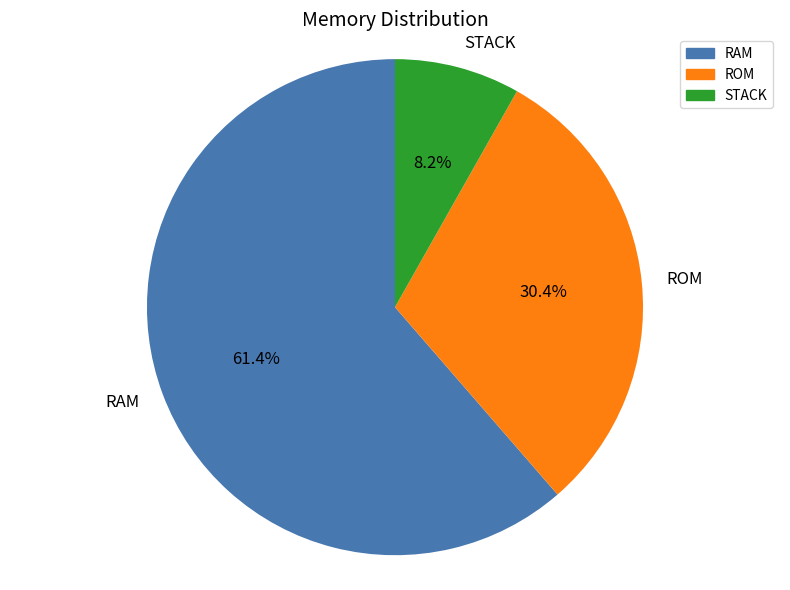

To the nearest percent, what is the combined percentage of RAM and ROM?

92%